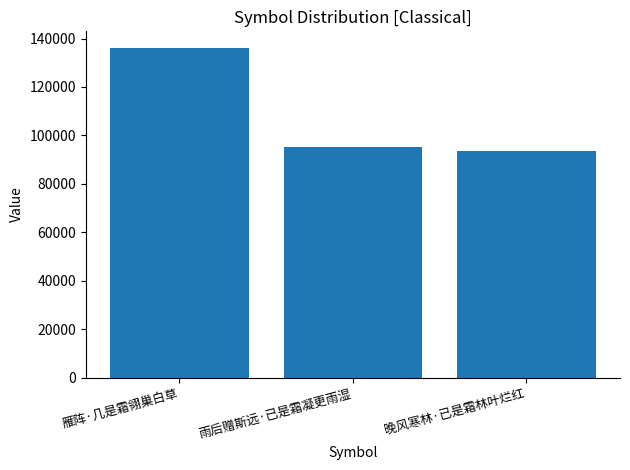

Reading left to right, extract all data points from this chart.

雁阵·几是霜翎巢白草=136181	雨后赠斯远·已是霜凝更雨湿=95268	晚风寒林·已是霜林叶烂红=93726